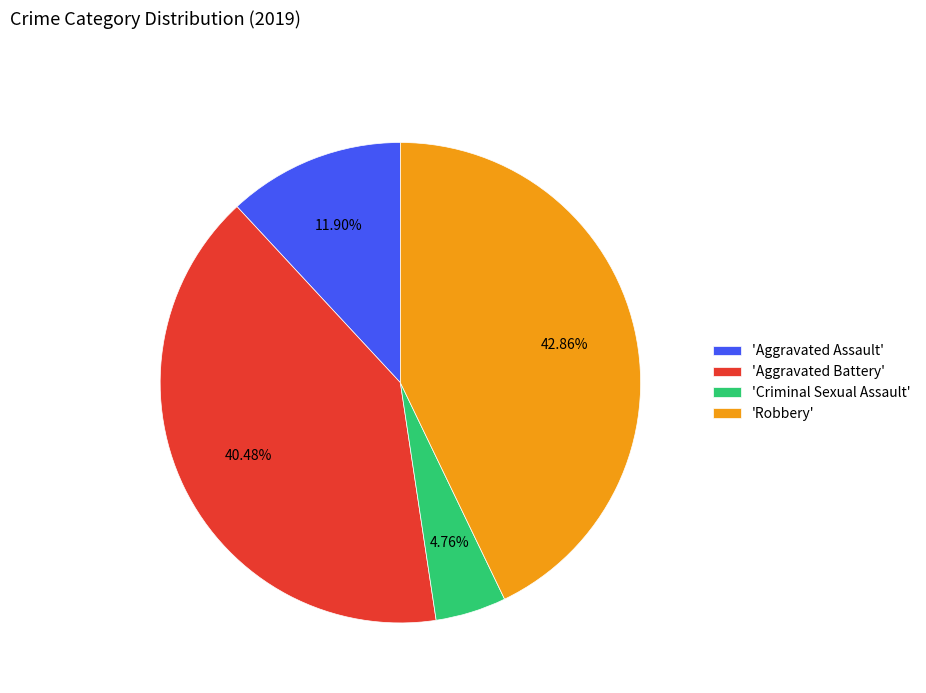

Rank the categories by value from lowest to highest.

'Criminal Sexual Assault', 'Aggravated Assault', 'Aggravated Battery', 'Robbery'